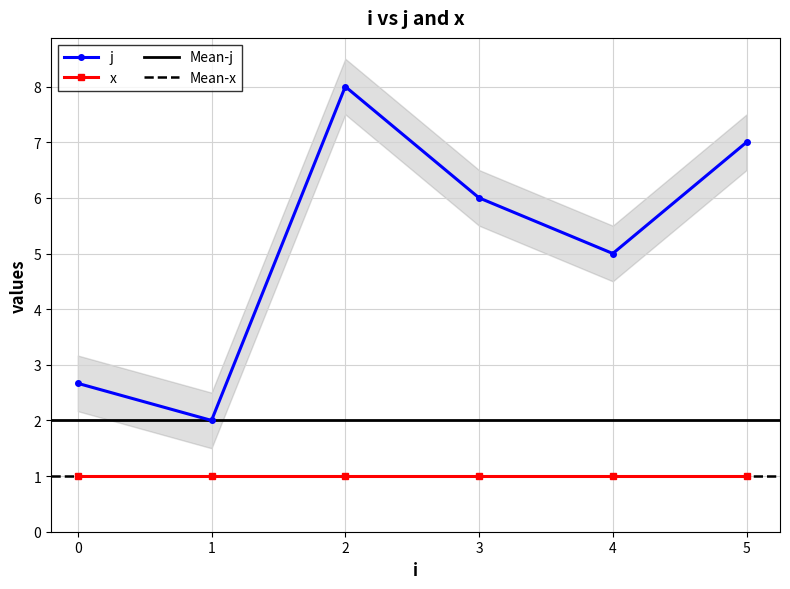

Between 3 and 5, which is larger?

5